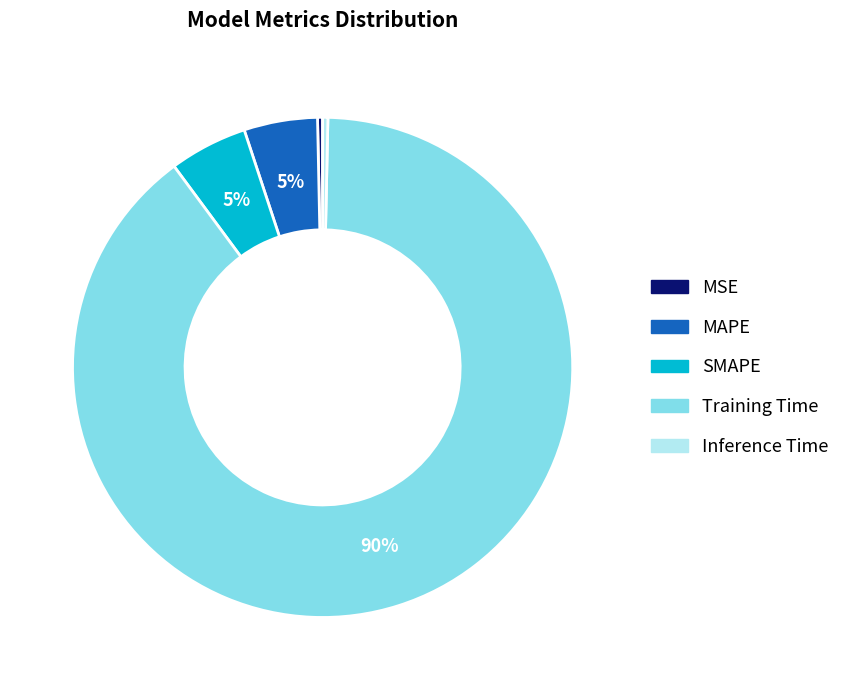

Is the sum of MSE and Inference Time greater than half?

No